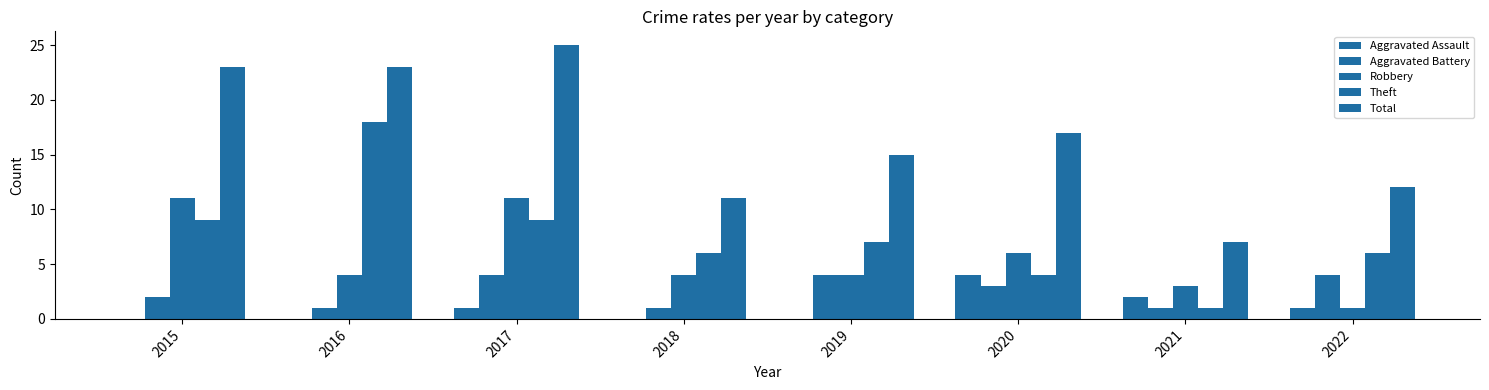

How many distinct data groups are displayed?

5